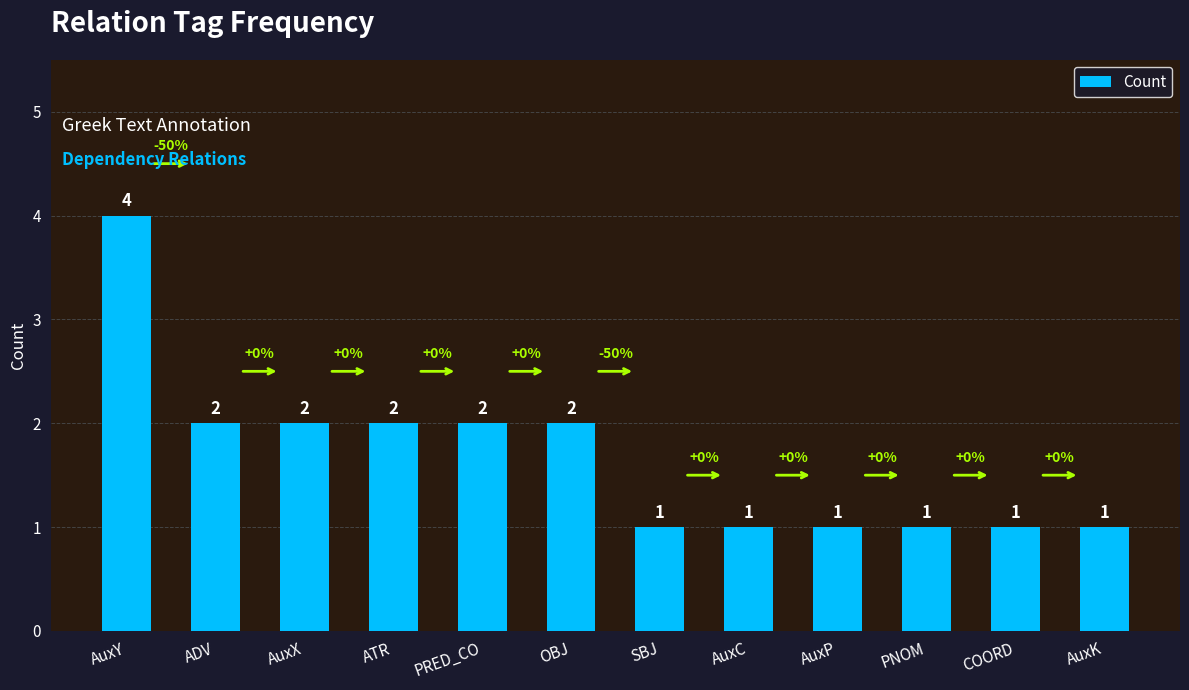

Which has a higher value, ATR or AuxY?

AuxY